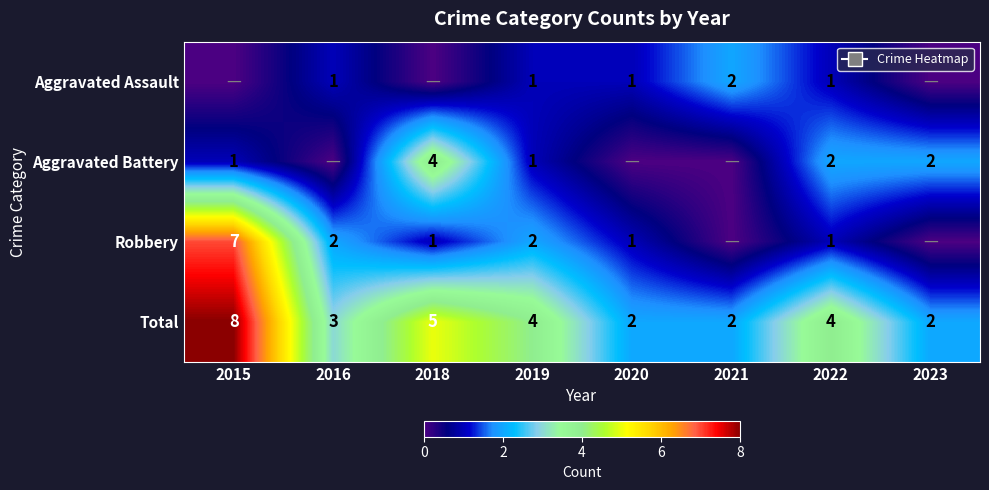

Read the Total value at 2022.

4